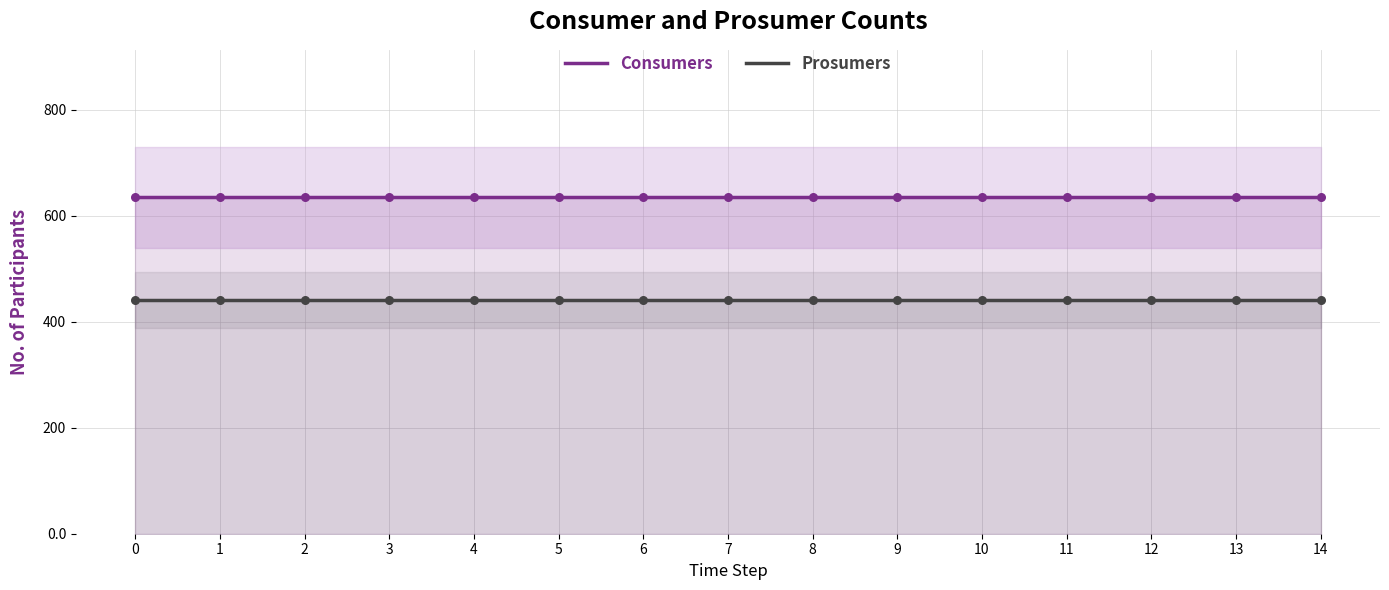

Is the value of Consumers at 10 greater than the value of Prosumers at 9?

Yes